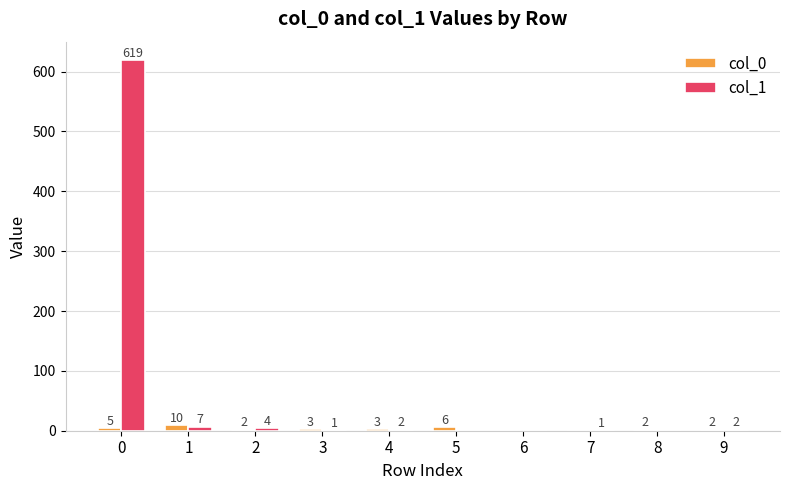

Are the bars horizontal?

No